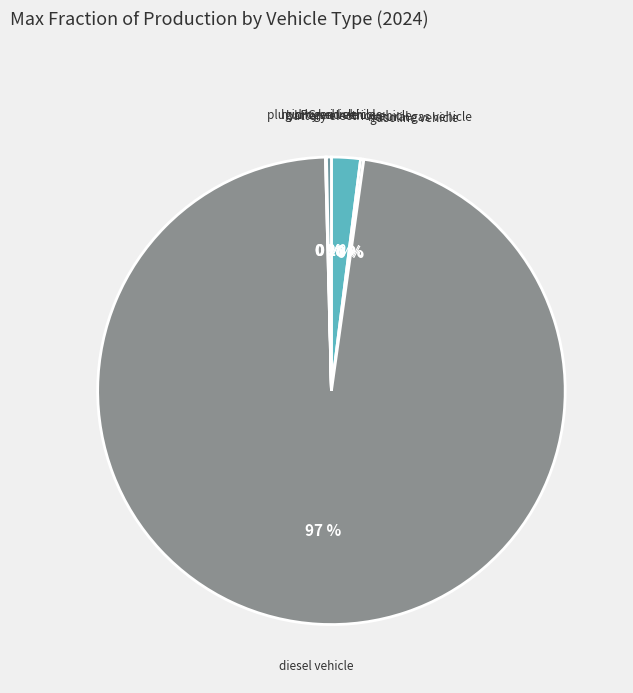

Combined, do hydrogen vehicle and battery electric vehicle account for over 50%?

No